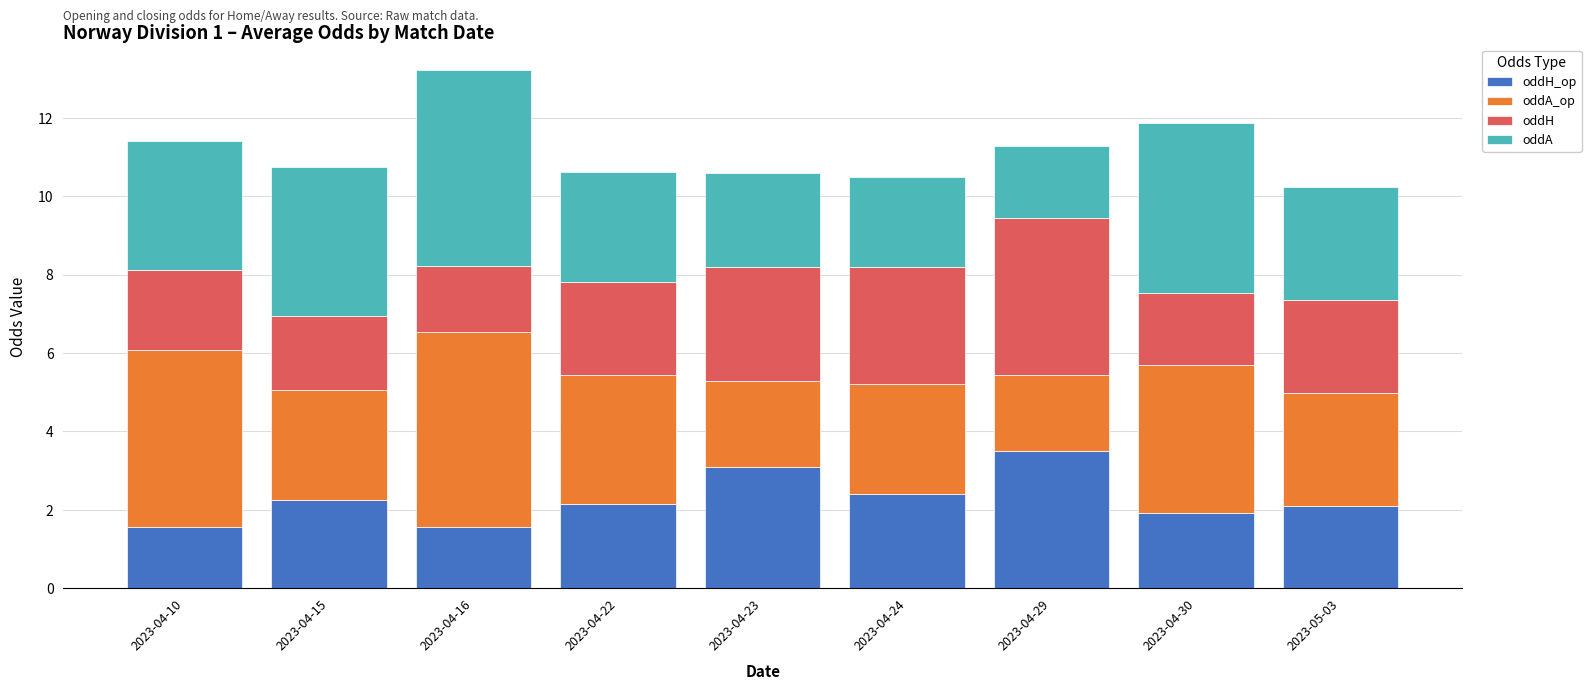

At which category is the sum across all series the highest?

2023-04-16